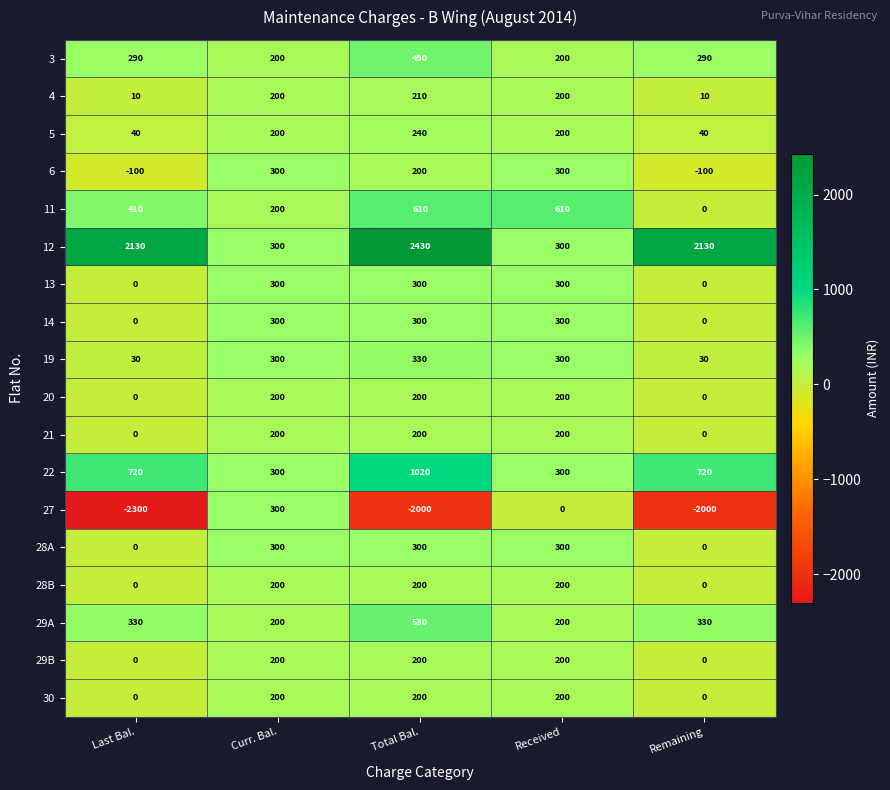

What is the sum of all 29A values?

1590